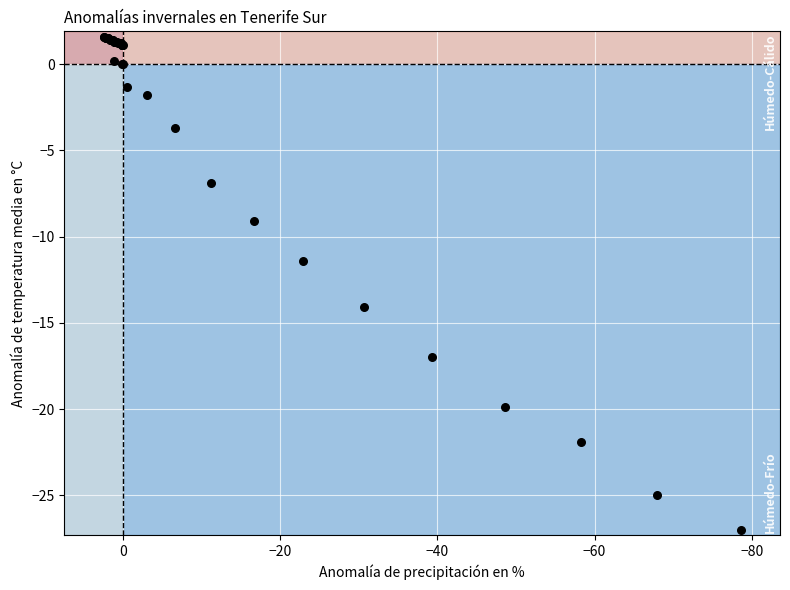

What Y value in the scatter plot is closest to -12?

-11.4